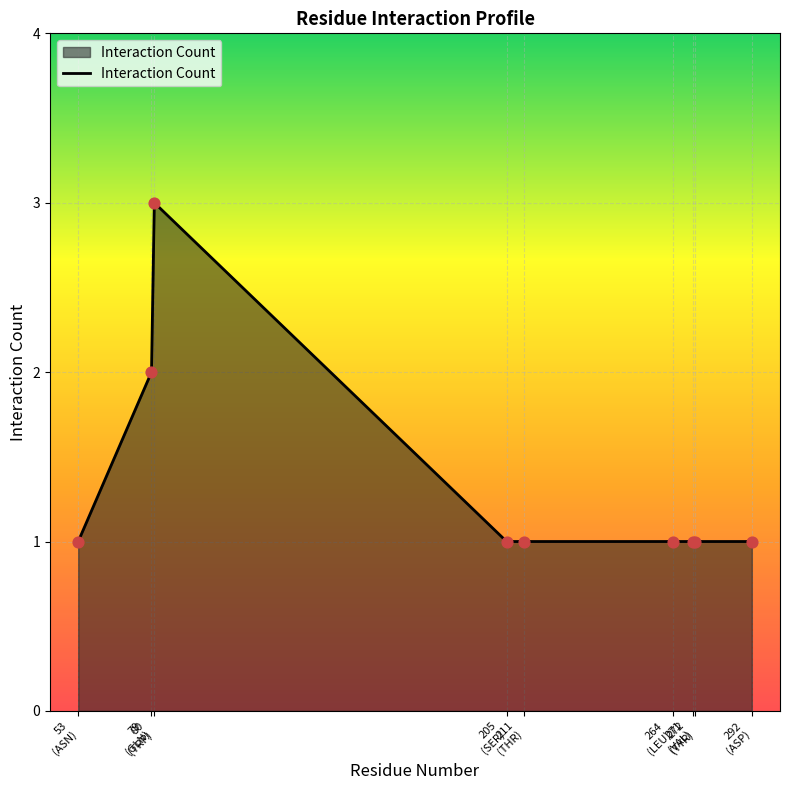

What is the change in value from 80
(TRP) to 292
(ASP)?

-2